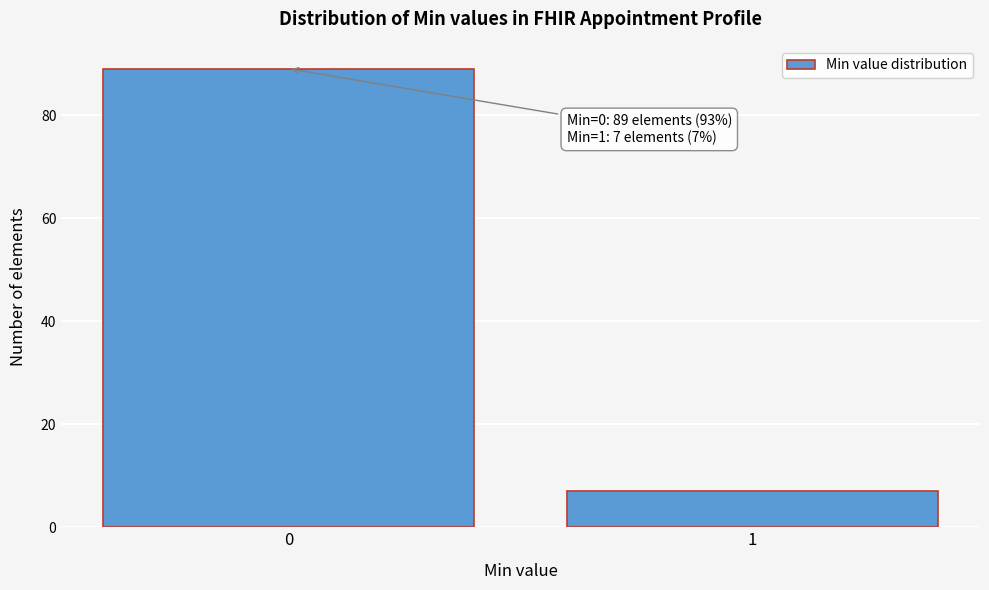

Reading right to left, list all the values displayed in this chart.

7	89